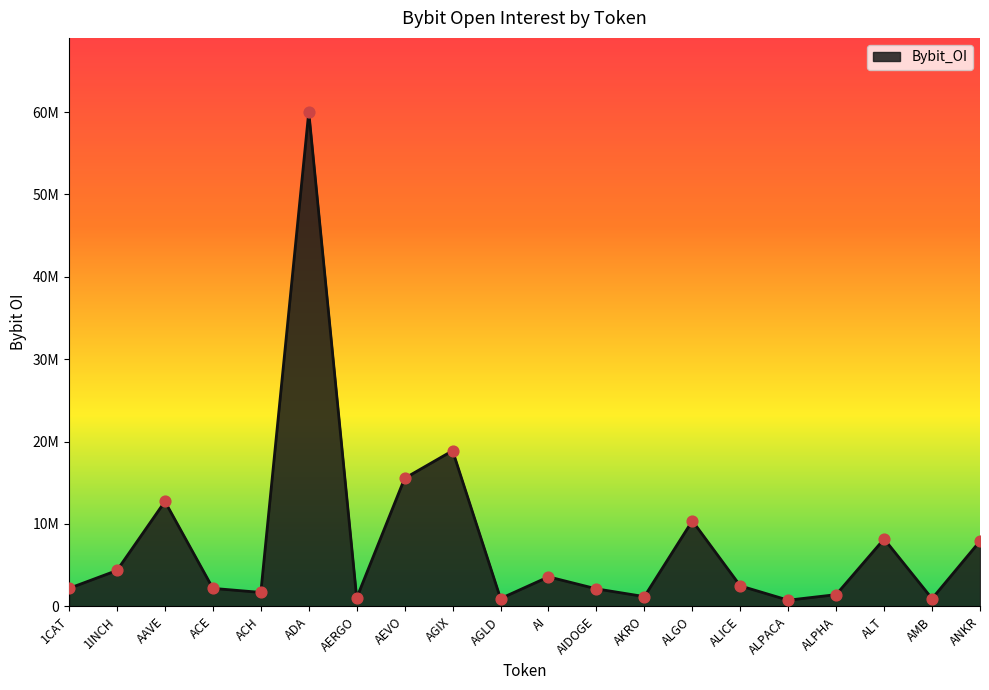

Approximately how many times larger is the value at AMB compared to ACE?

0.4